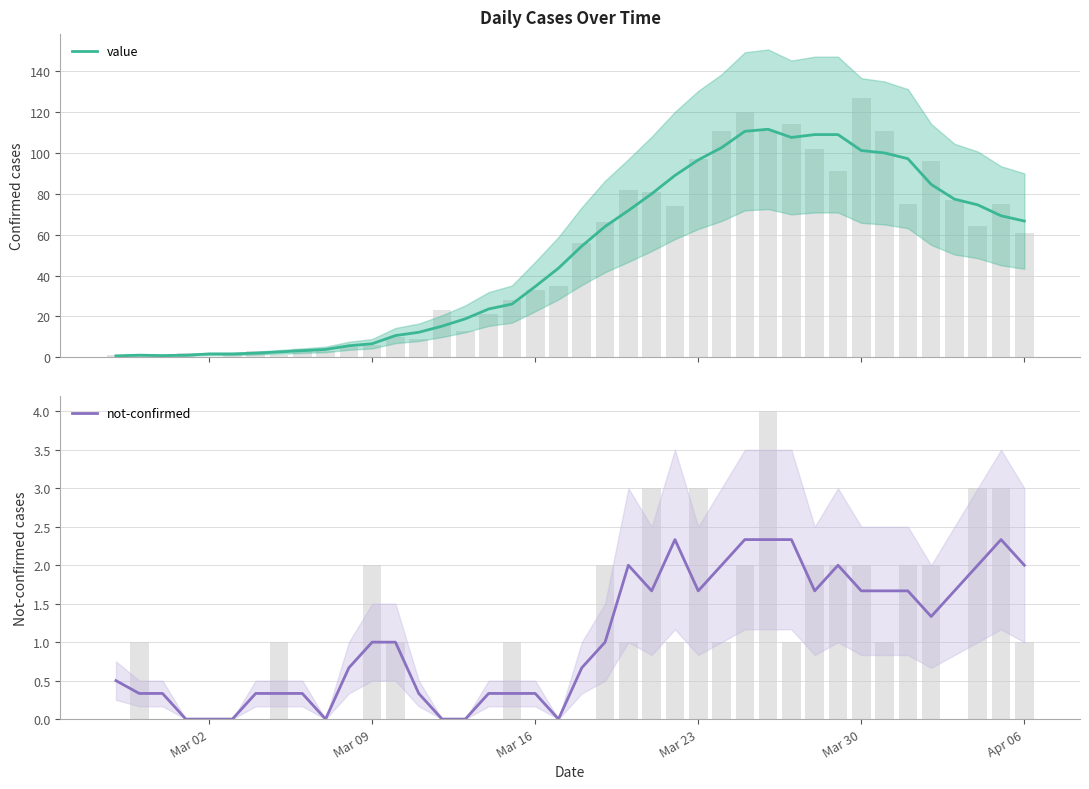

Which series has the largest total across all categories?

value